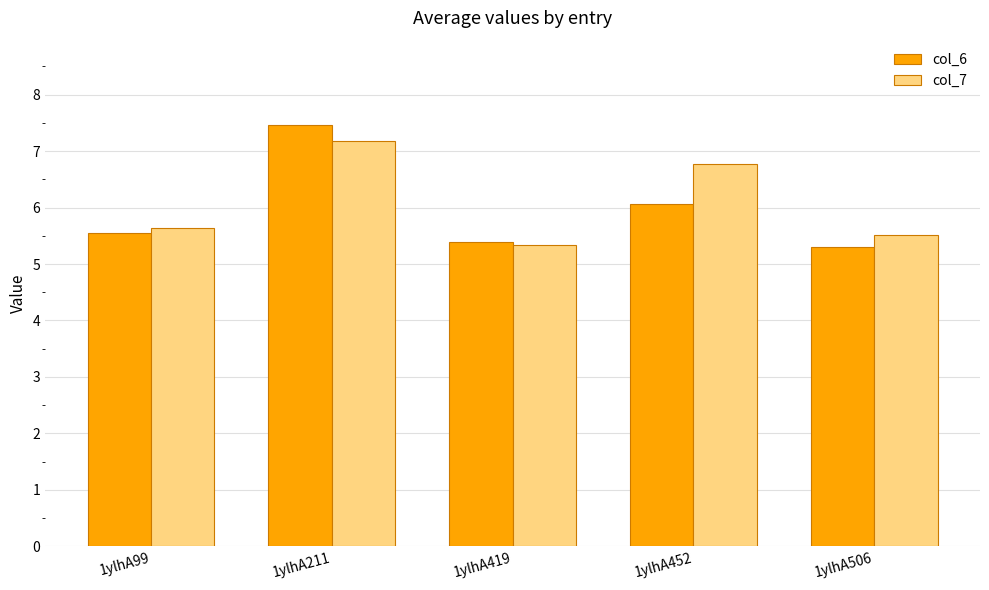

Reading right to left, what are all the values shown in this chart?

col_6: 5.3	6.1	5.4	7.5	5.5
col_7: 5.5	6.8	5.3	7.2	5.6